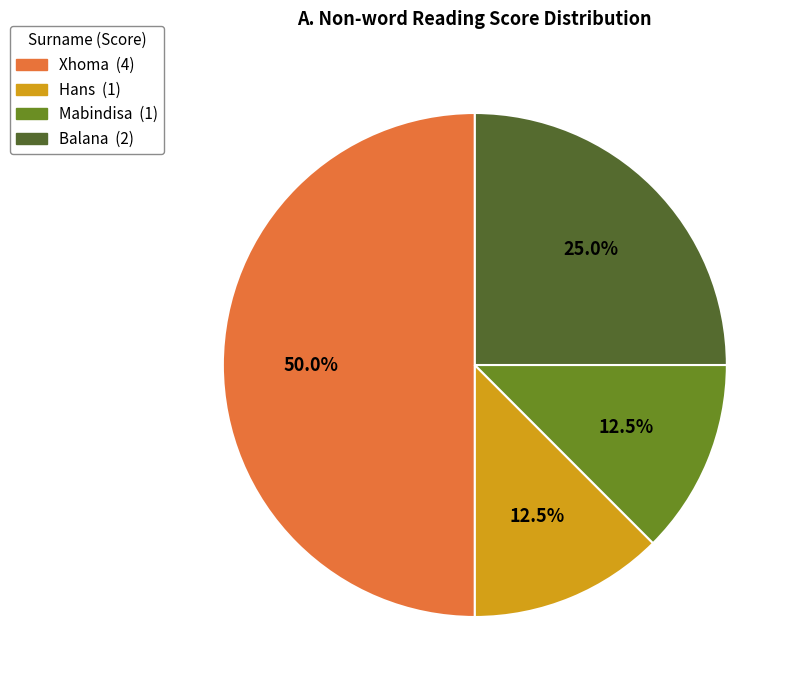

What is the largest slice in the pie chart?

Xhoma